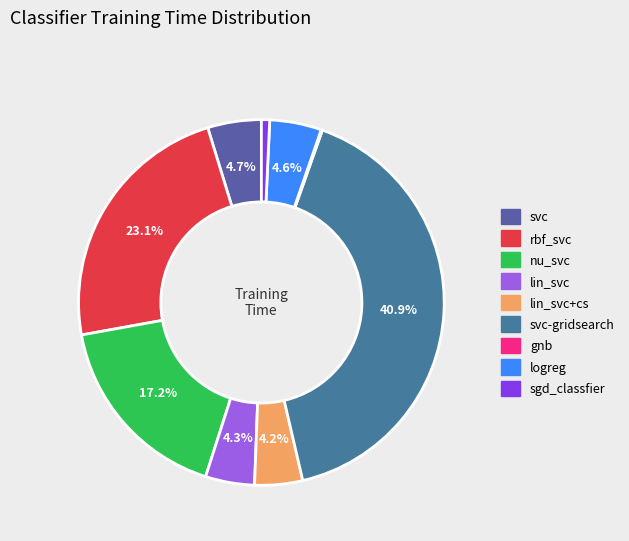

The sgd_classfier slice represents 10% of the pie. True or false?

False